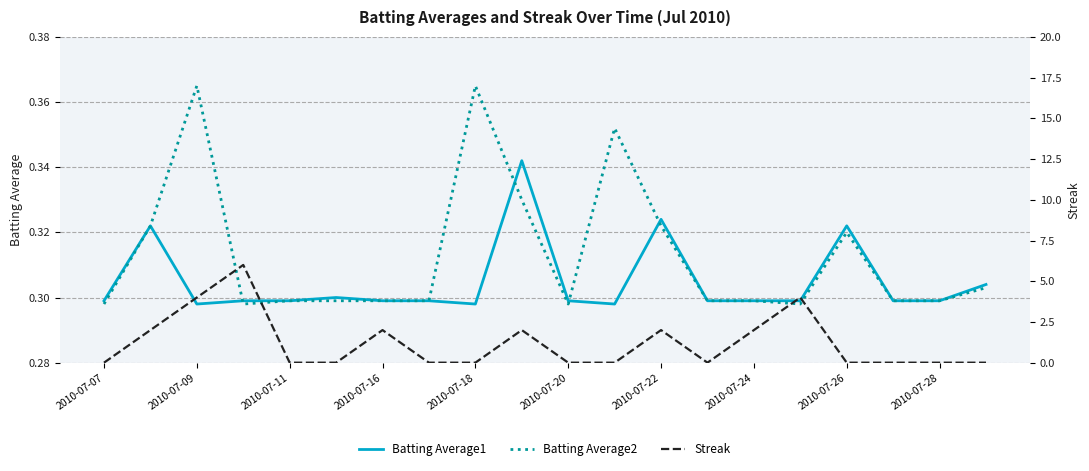

The value of Batting Average2 at 2010-07-22 is 0.1. True or false?

False